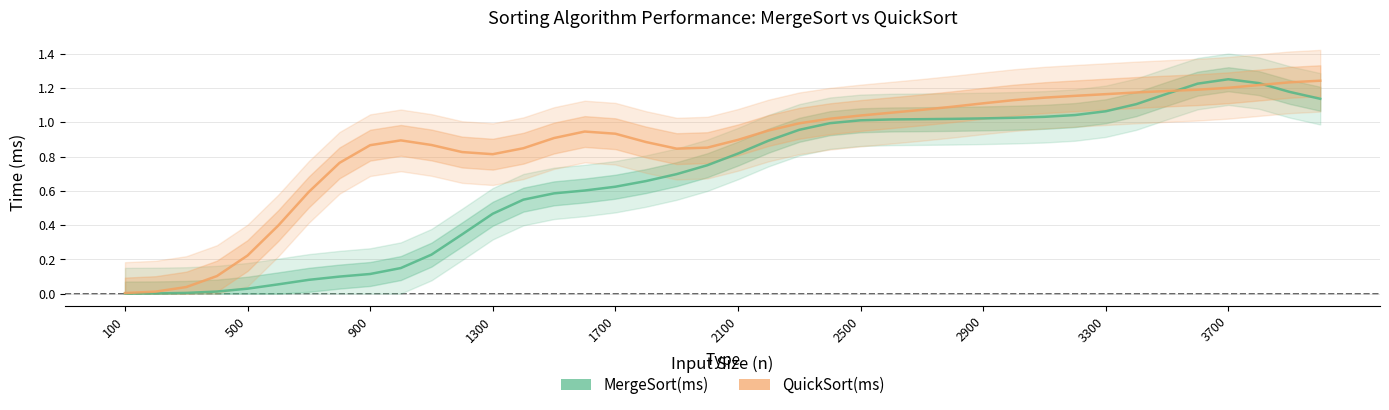

Where is MergeSort(ms) nearest to the value 0?

100